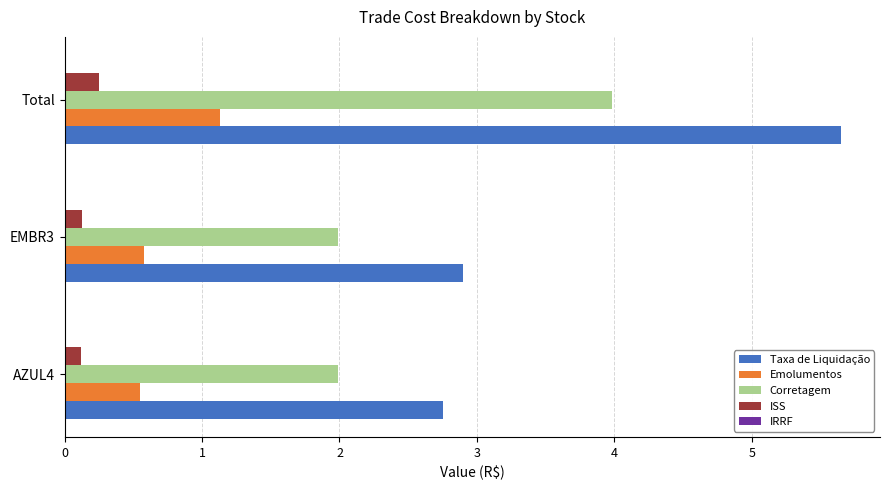

Which series has the largest range (max minus min)?

Taxa de Liquidação